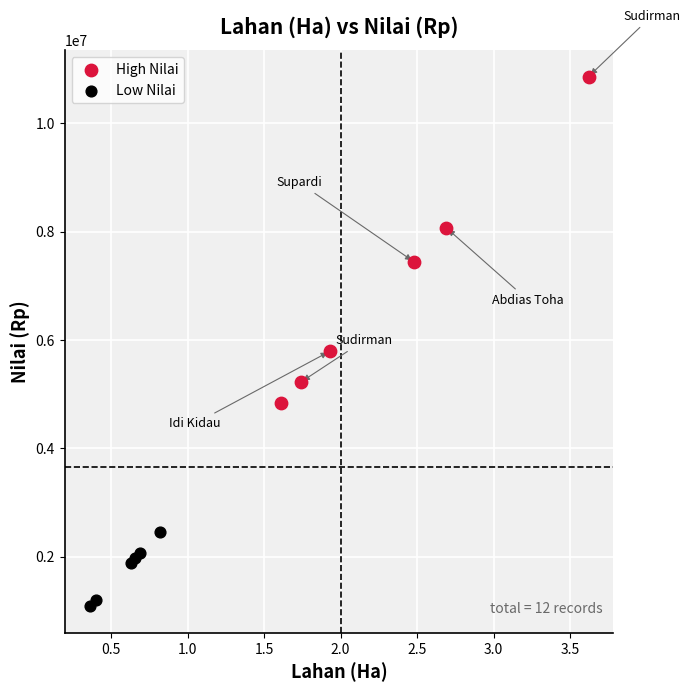

Which series has the widest spread of Y values?

High Nilai